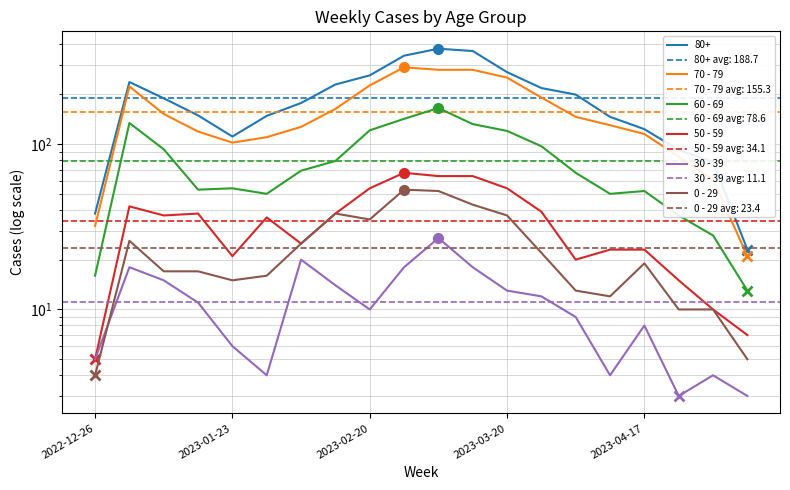

What is the sum of the 50 - 59 values at 2023-02-20 and 12?

91